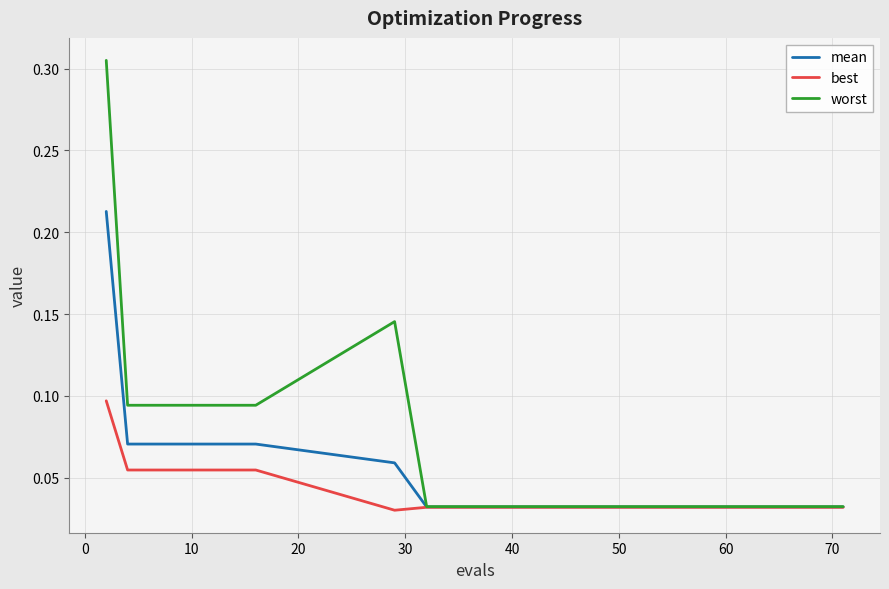

List the series in order of their peak value, lowest first.

best, mean, worst